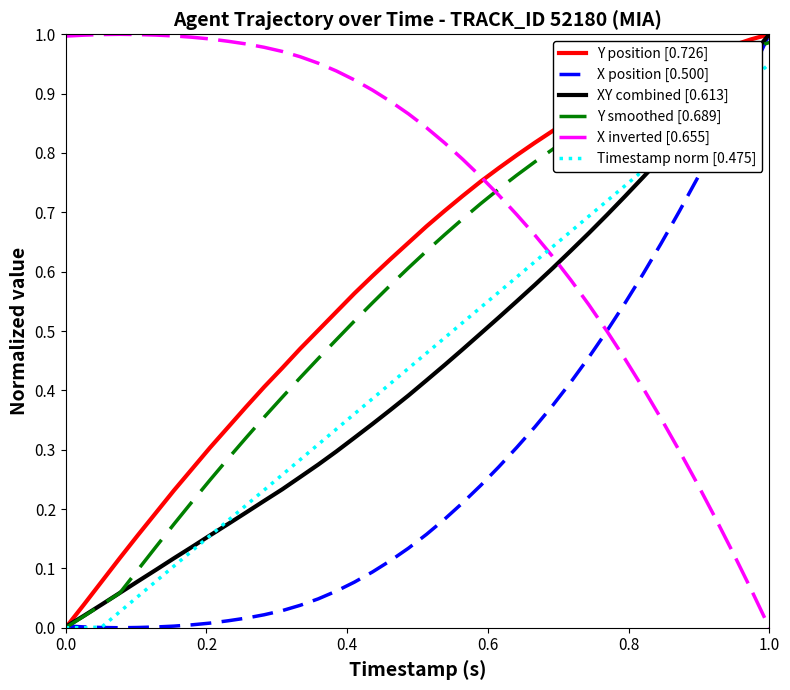

True or false: Y position [0.726] has more than 2 interior local peaks.

False